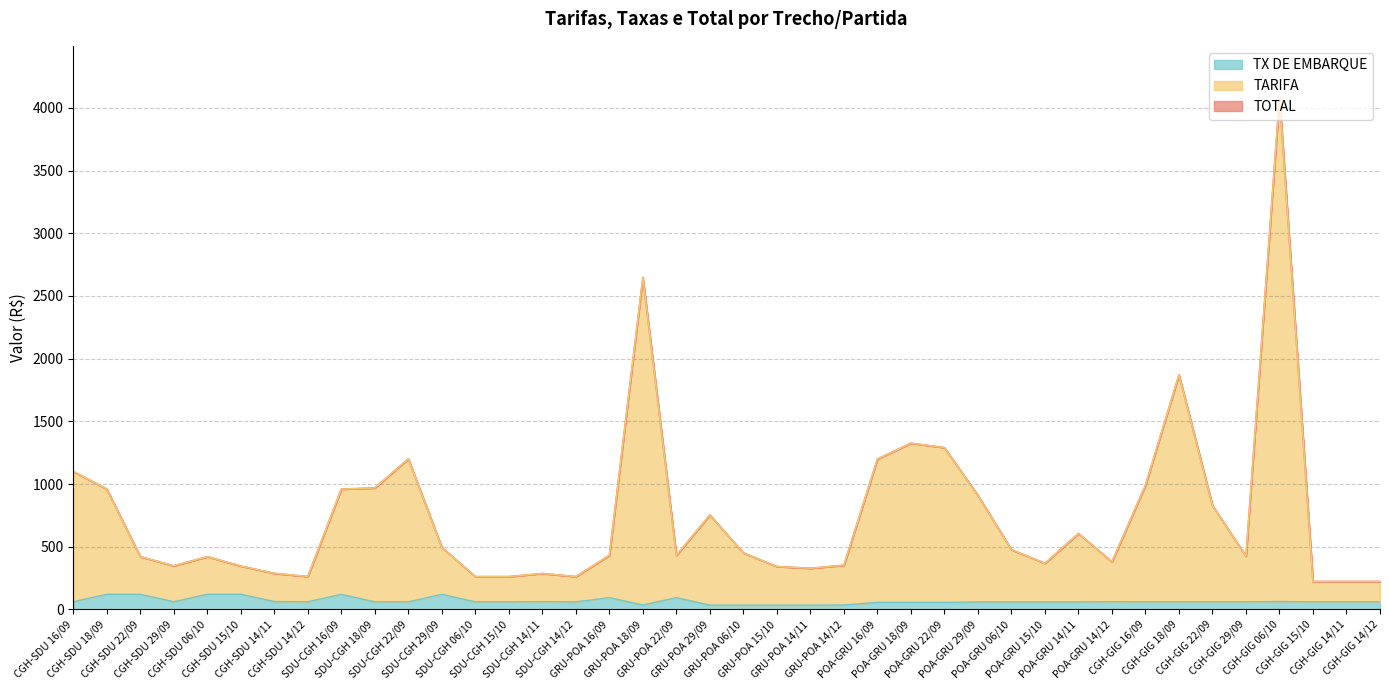

At which category does the chart reach its peak across all series?

CGH-GIG 06/10